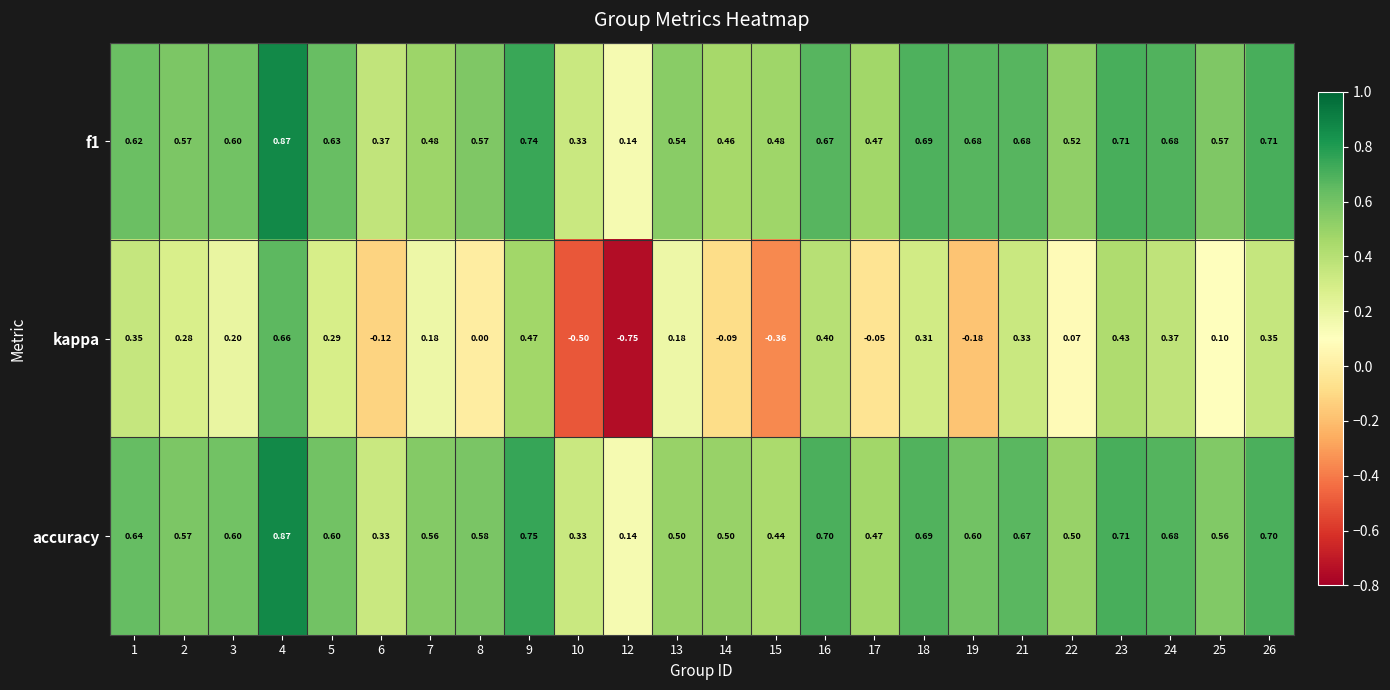

Between 10 and 24, which series saw the biggest shift?

kappa